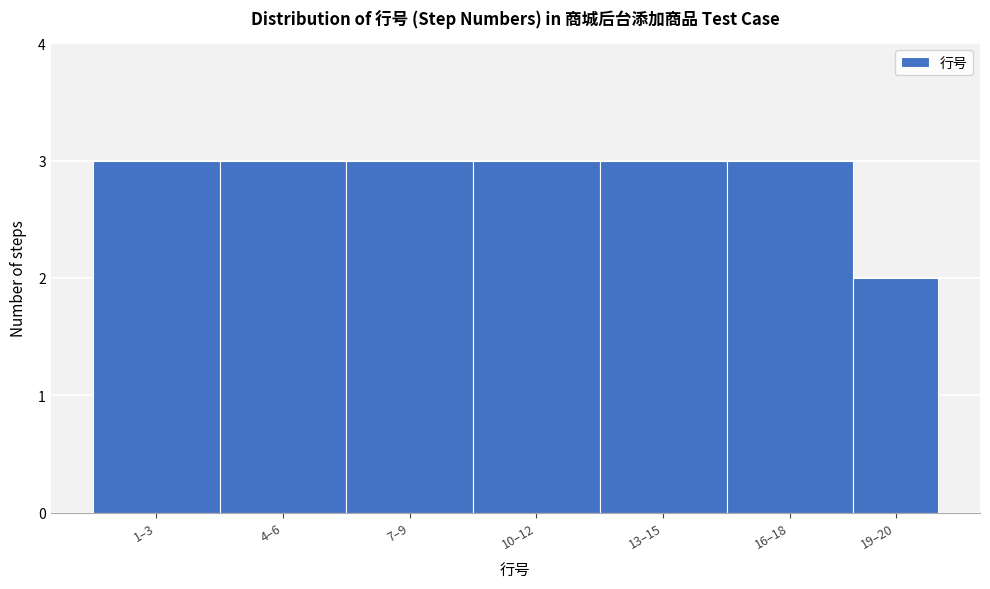

Reading left to right, list all the values displayed in this chart.

1–3=3	4–6=3	7–9=3	10–12=3	13–15=3	16–18=3	19–20=2